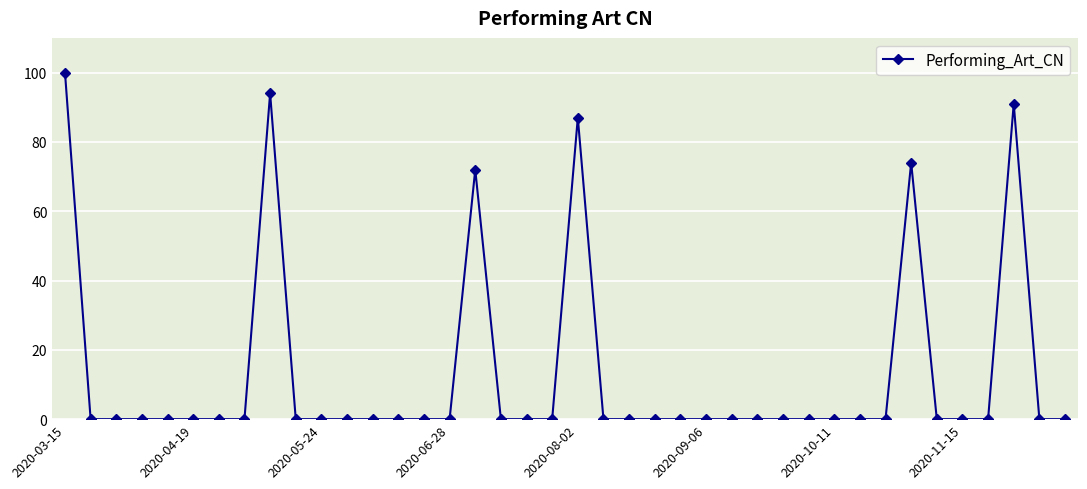

What is the difference between the maximum and second lowest values?

100